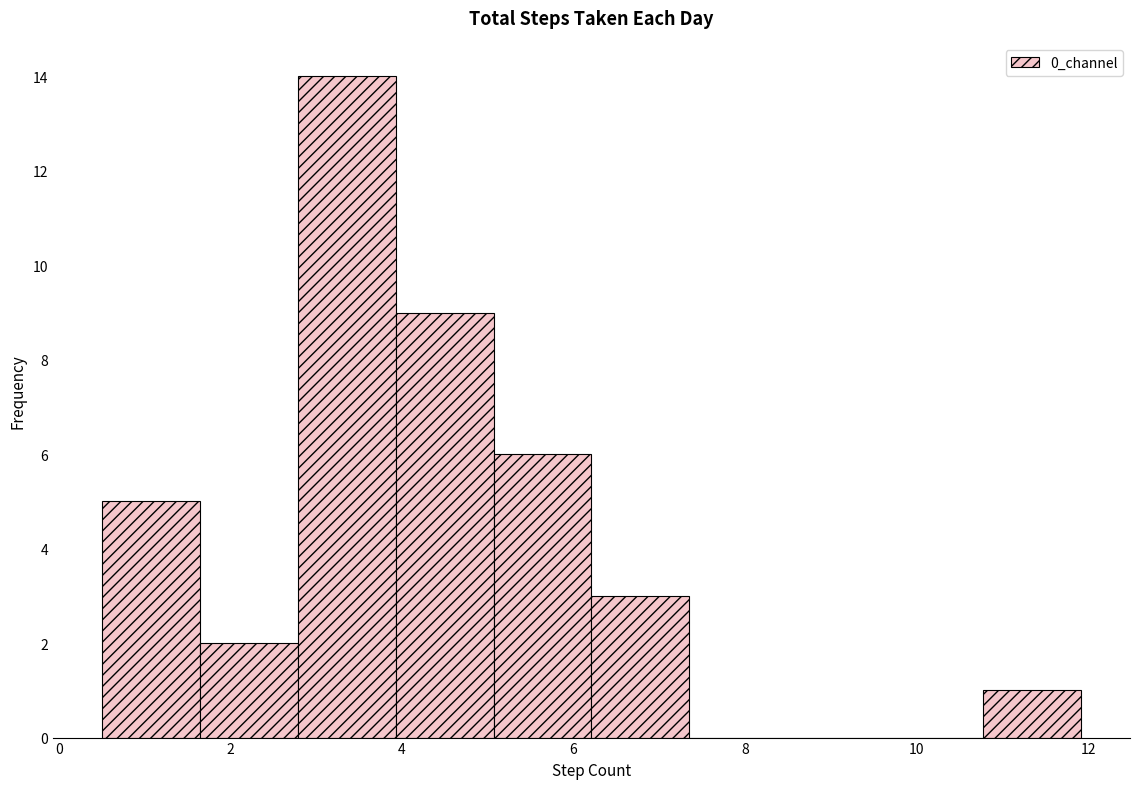

Which range on the x-axis has the tallest bar?

2.8 to 4.0